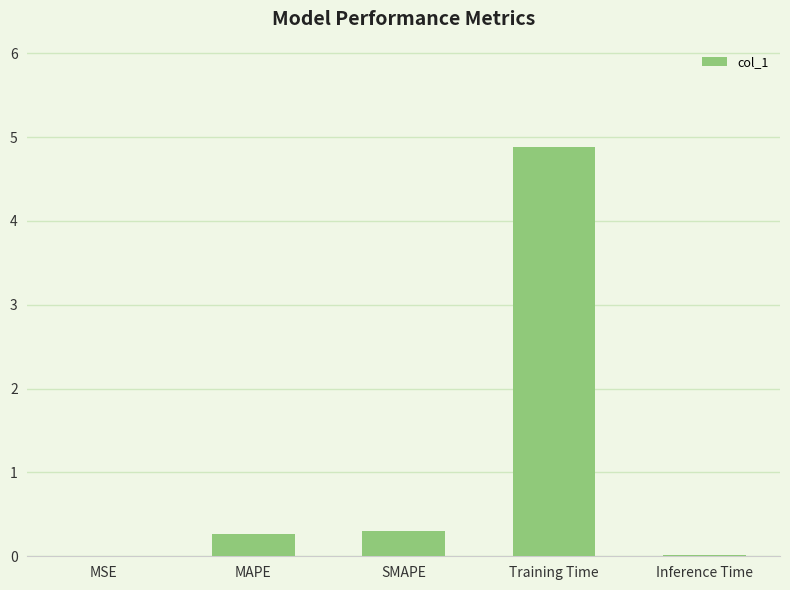

True or false: the data shows 4.9 at Training Time.

True